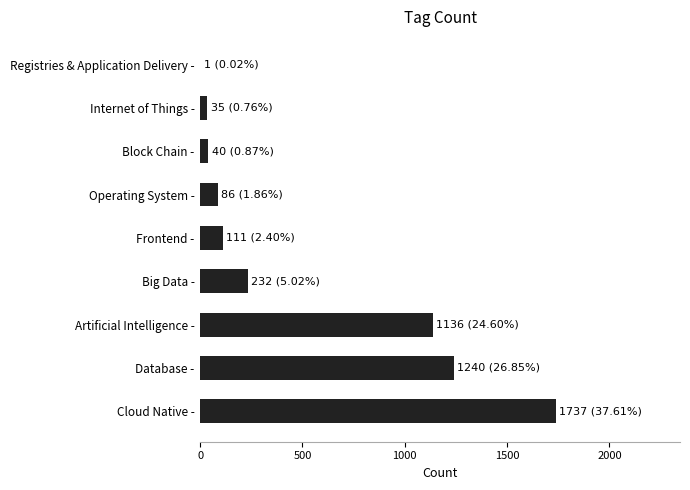

What is the greatest value displayed?

1737